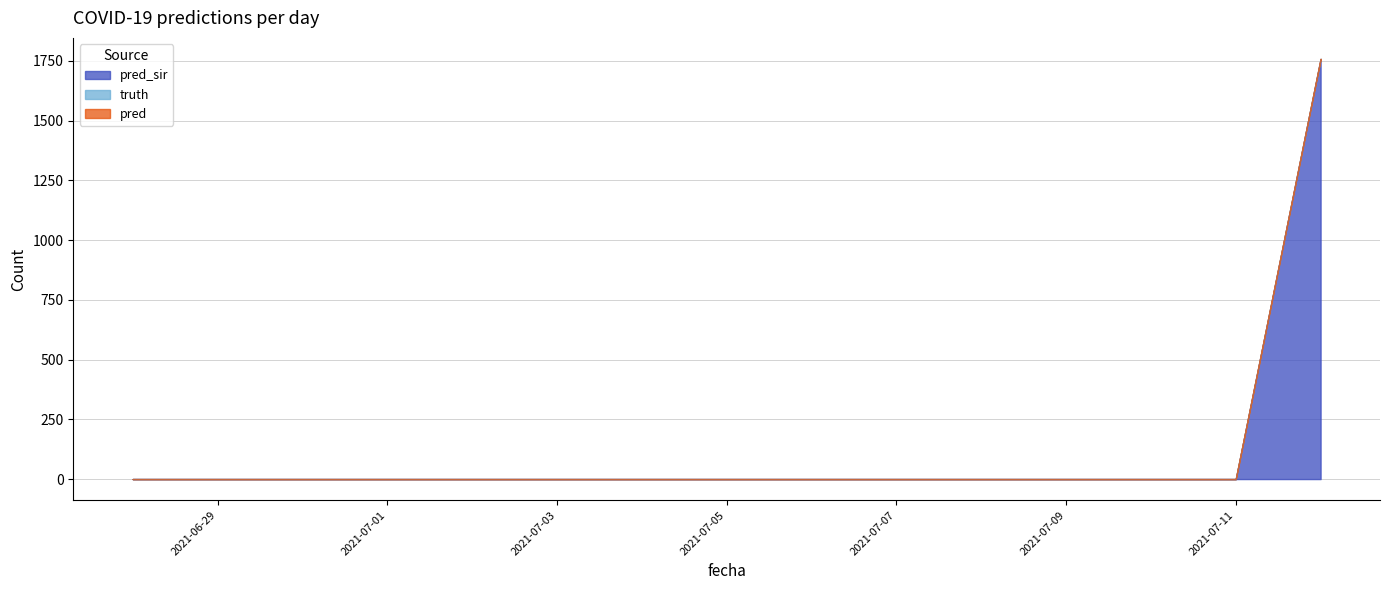

The value of pred_sir at 2021-06-29 is -827. True or false?

False